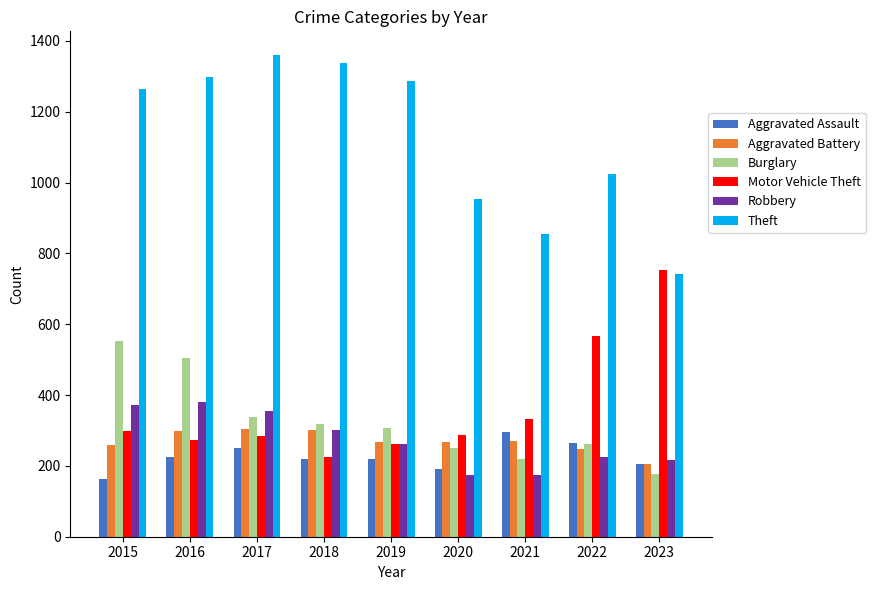

What value does the Theft series have at 2023, to the nearest 50?

750